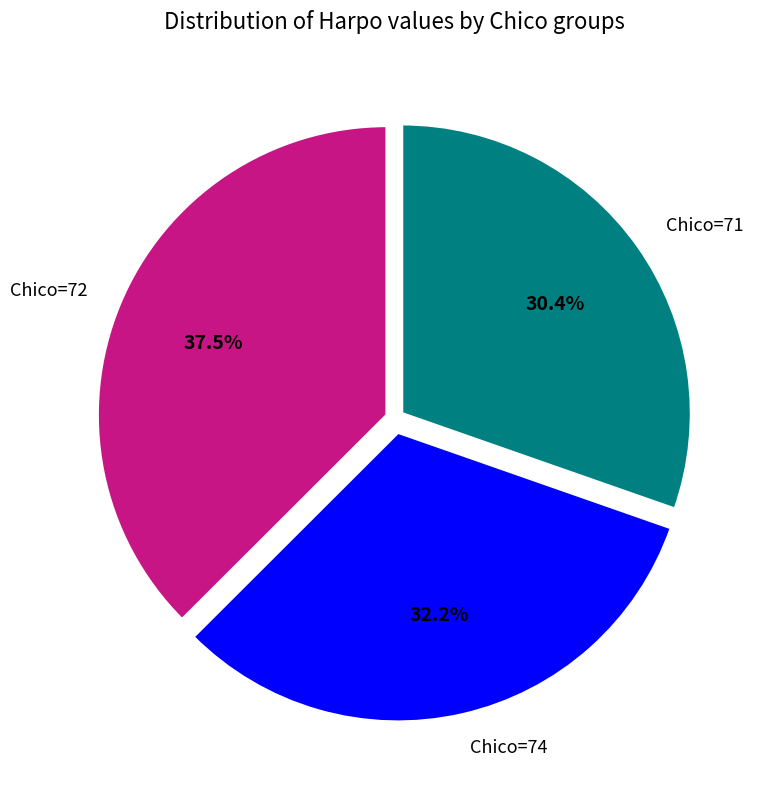

Rank the categories by value from highest to lowest.

Chico=72, Chico=74, Chico=71